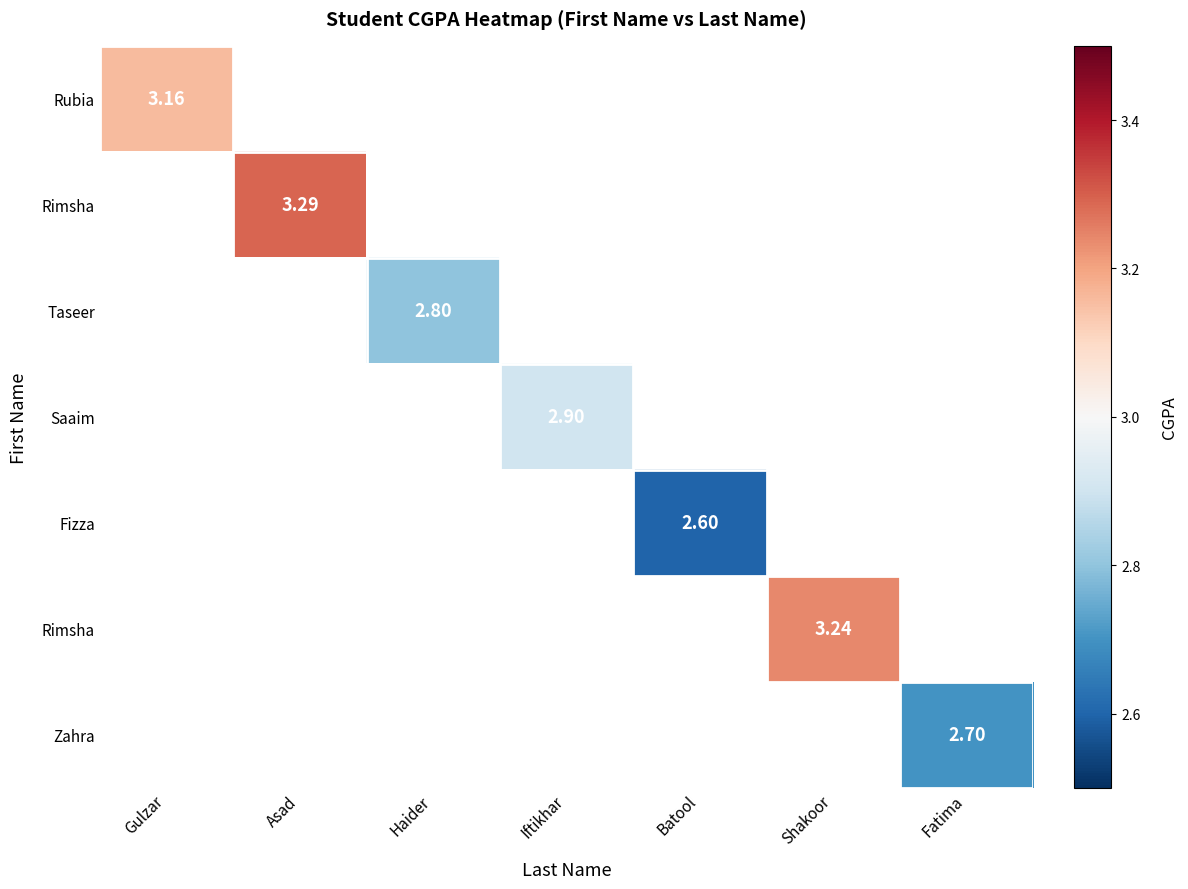

How many data points does each series have?

7